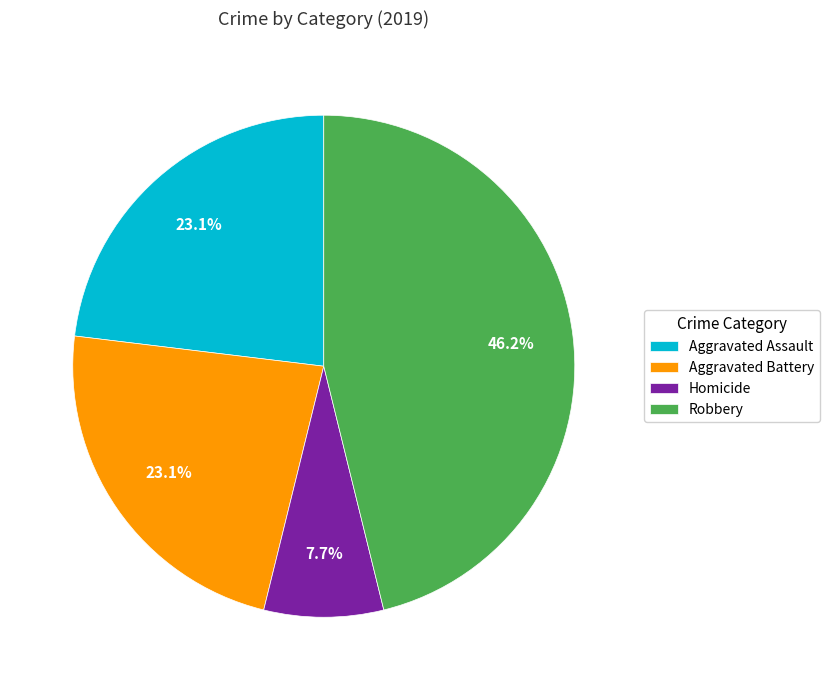

How many segments does this pie chart have?

4